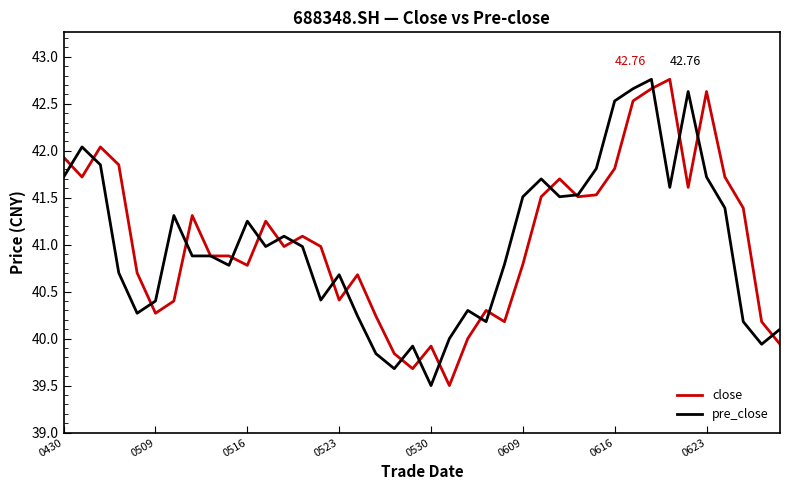

How many lines are shown in the chart?

2